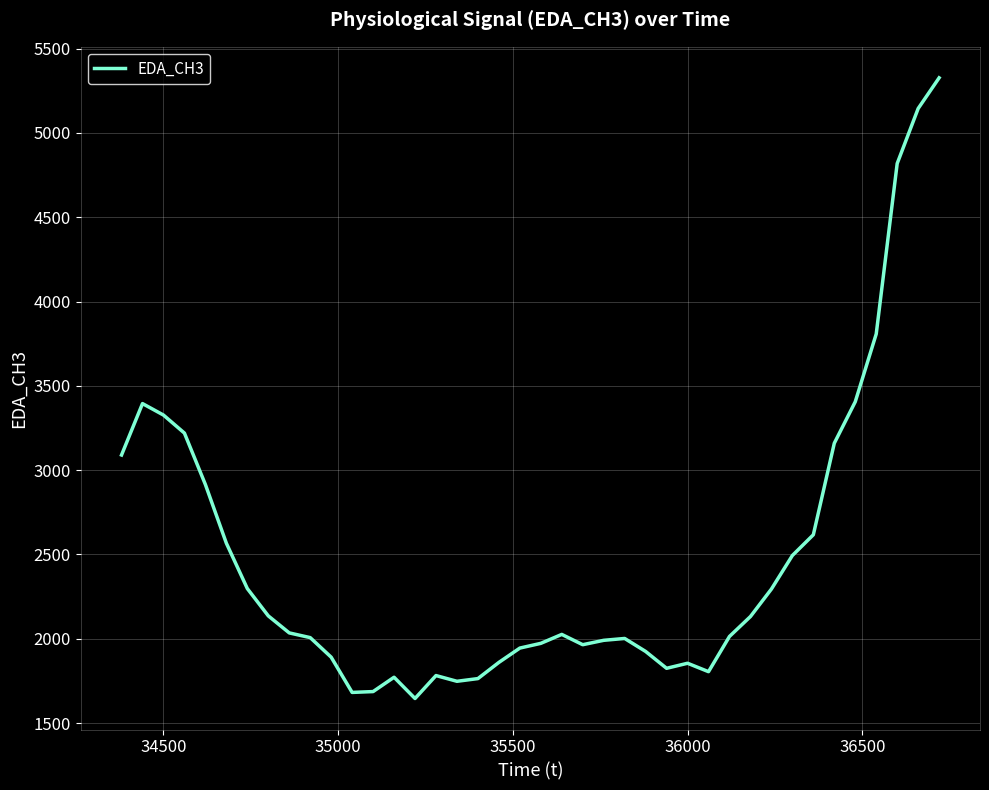

What is the minimum value shown in the chart?

1646